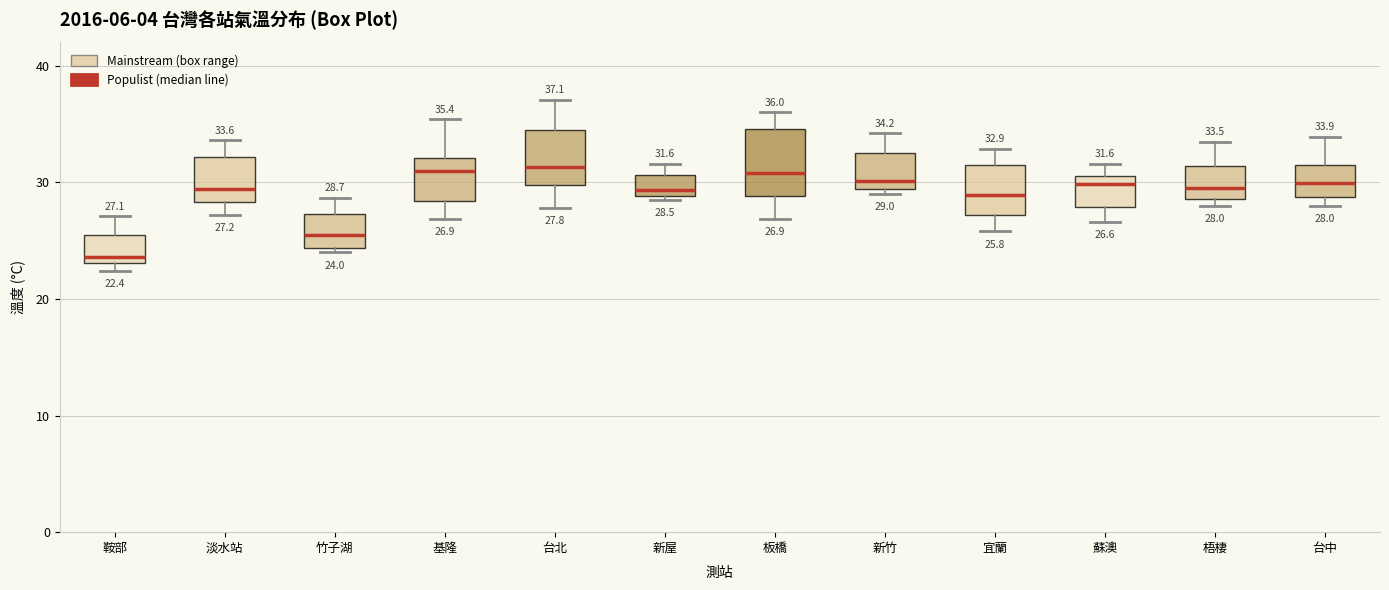

Which box has the lowest median line?

鞍部